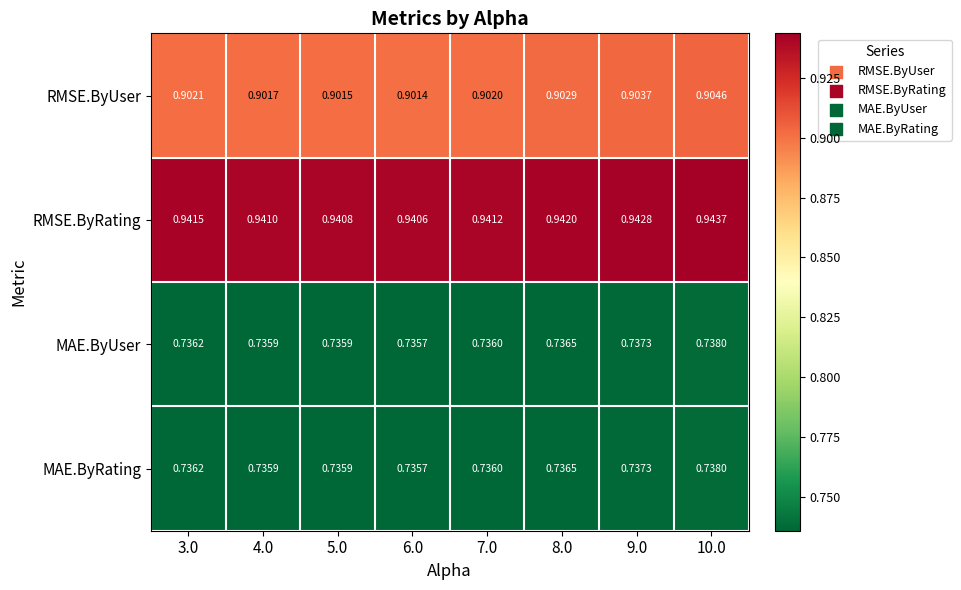

Which series has the widest spread of values?

RMSE.ByUser